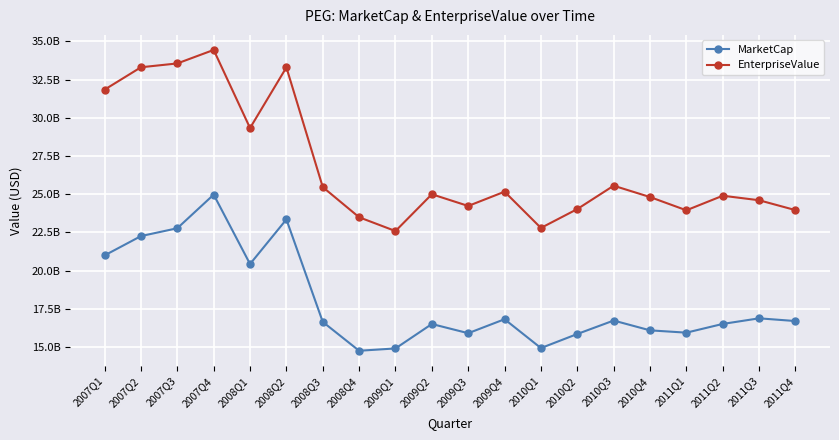

Which series has the widest spread of values?

EnterpriseValue